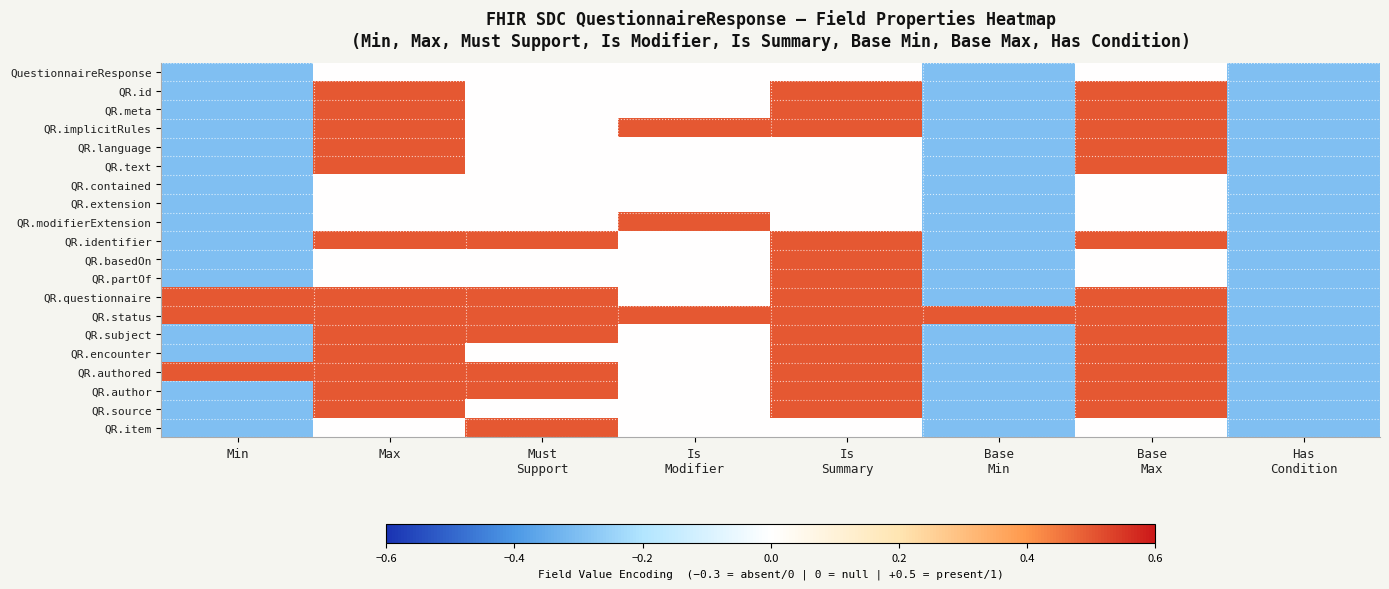

Reading left to right, transcribe all the data shown in this chart.

QuestionnaireResponse: Min=-0.3	Max=0.0	Must
Support=0.0	Is
Modifier=0.0	Is
Summary=0.0	Base
Min=-0.3	Base
Max=0.0	Has
Condition=-0.3
QR.id: Min=-0.3	Max=0.5	Must
Support=0.0	Is
Modifier=0.0	Is
Summary=0.5	Base
Min=-0.3	Base
Max=0.5	Has
Condition=-0.3
QR.meta: Min=-0.3	Max=0.5	Must
Support=0.0	Is
Modifier=0.0	Is
Summary=0.5	Base
Min=-0.3	Base
Max=0.5	Has
Condition=-0.3
QR.implicitRules: Min=-0.3	Max=0.5	Must
Support=0.0	Is
Modifier=0.5	Is
Summary=0.5	Base
Min=-0.3	Base
Max=0.5	Has
Condition=-0.3
QR.language: Min=-0.3	Max=0.5	Must
Support=0.0	Is
Modifier=0.0	Is
Summary=0.0	Base
Min=-0.3	Base
Max=0.5	Has
Condition=-0.3
QR.text: Min=-0.3	Max=0.5	Must
Support=0.0	Is
Modifier=0.0	Is
Summary=0.0	Base
Min=-0.3	Base
Max=0.5	Has
Condition=-0.3
QR.contained: Min=-0.3	Max=0.0	Must
Support=0.0	Is
Modifier=0.0	Is
Summary=0.0	Base
Min=-0.3	Base
Max=0.0	Has
Condition=-0.3
QR.extension: Min=-0.3	Max=0.0	Must
Support=0.0	Is
Modifier=0.0	Is
Summary=0.0	Base
Min=-0.3	Base
Max=0.0	Has
Condition=-0.3
QR.modifierExtension: Min=-0.3	Max=0.0	Must
Support=0.0	Is
Modifier=0.5	Is
Summary=0.0	Base
Min=-0.3	Base
Max=0.0	Has
Condition=-0.3
QR.identifier: Min=-0.3	Max=0.5	Must
Support=0.5	Is
Modifier=0.0	Is
Summary=0.5	Base
Min=-0.3	Base
Max=0.5	Has
Condition=-0.3
QR.basedOn: Min=-0.3	Max=0.0	Must
Support=0.0	Is
Modifier=0.0	Is
Summary=0.5	Base
Min=-0.3	Base
Max=0.0	Has
Condition=-0.3
QR.partOf: Min=-0.3	Max=0.0	Must
Support=0.0	Is
Modifier=0.0	Is
Summary=0.5	Base
Min=-0.3	Base
Max=0.0	Has
Condition=-0.3
QR.questionnaire: Min=0.5	Max=0.5	Must
Support=0.5	Is
Modifier=0.0	Is
Summary=0.5	Base
Min=-0.3	Base
Max=0.5	Has
Condition=-0.3
QR.status: Min=0.5	Max=0.5	Must
Support=0.5	Is
Modifier=0.5	Is
Summary=0.5	Base
Min=0.5	Base
Max=0.5	Has
Condition=-0.3
QR.subject: Min=-0.3	Max=0.5	Must
Support=0.5	Is
Modifier=0.0	Is
Summary=0.5	Base
Min=-0.3	Base
Max=0.5	Has
Condition=-0.3
QR.encounter: Min=-0.3	Max=0.5	Must
Support=0.0	Is
Modifier=0.0	Is
Summary=0.5	Base
Min=-0.3	Base
Max=0.5	Has
Condition=-0.3
QR.authored: Min=0.5	Max=0.5	Must
Support=0.5	Is
Modifier=0.0	Is
Summary=0.5	Base
Min=-0.3	Base
Max=0.5	Has
Condition=-0.3
QR.author: Min=-0.3	Max=0.5	Must
Support=0.5	Is
Modifier=0.0	Is
Summary=0.5	Base
Min=-0.3	Base
Max=0.5	Has
Condition=-0.3
QR.source: Min=-0.3	Max=0.5	Must
Support=0.0	Is
Modifier=0.0	Is
Summary=0.5	Base
Min=-0.3	Base
Max=0.5	Has
Condition=-0.3
QR.item: Min=-0.3	Max=0.0	Must
Support=0.5	Is
Modifier=0.0	Is
Summary=0.0	Base
Min=-0.3	Base
Max=0.0	Has
Condition=-0.3